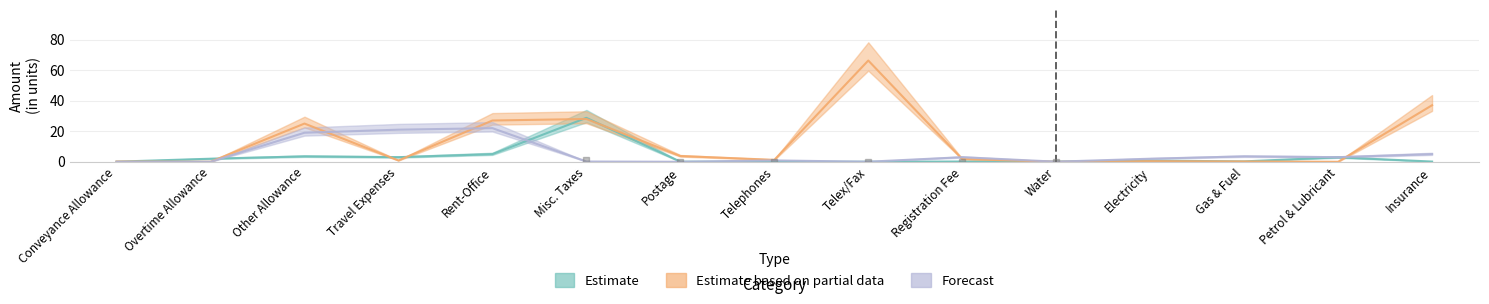

How many interior local valleys does the Forecast series have?

4